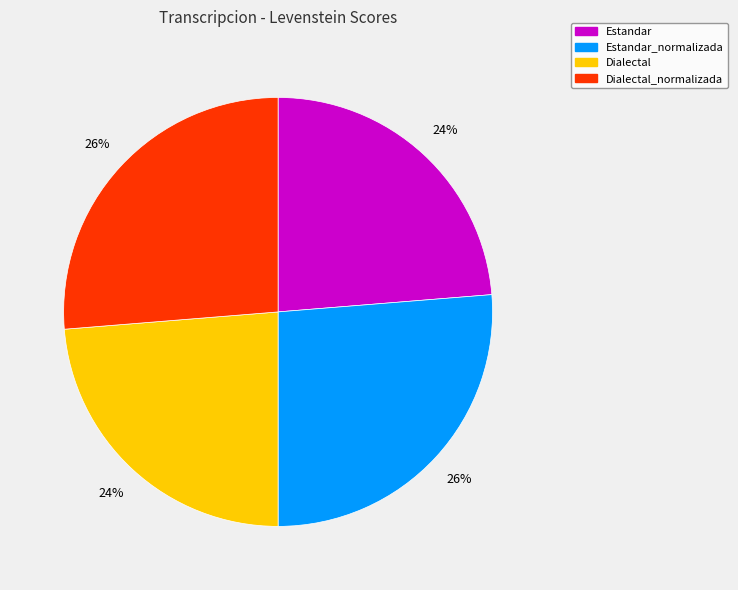

Is there any slice that represents more than half of the pie?

No